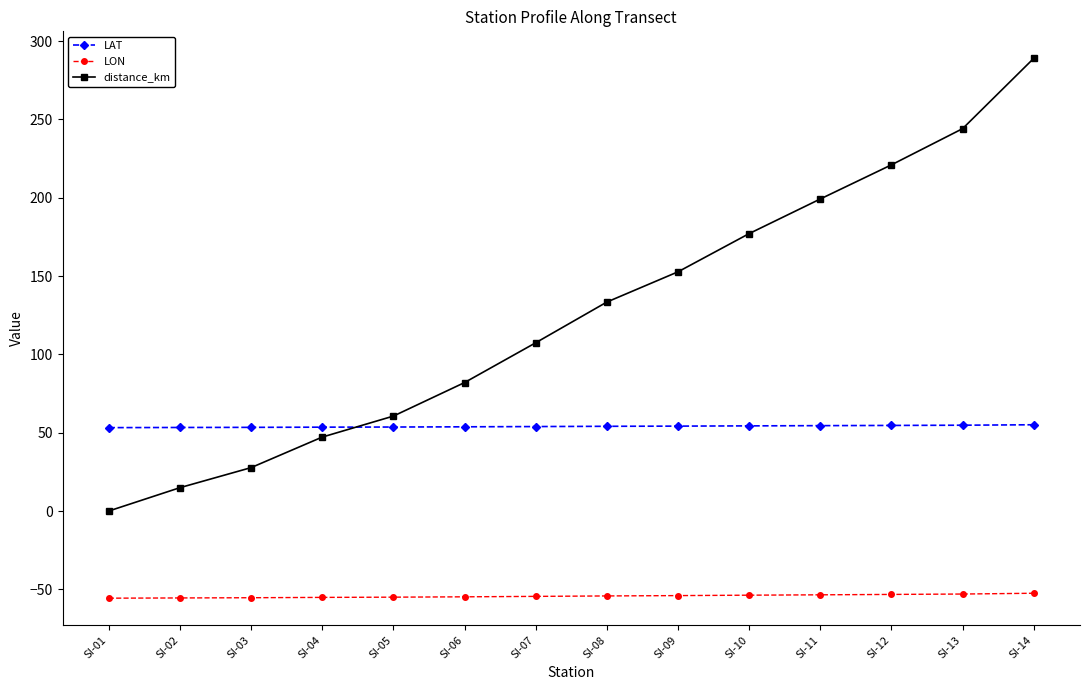

Is this an area chart (filled region under the line)?

No